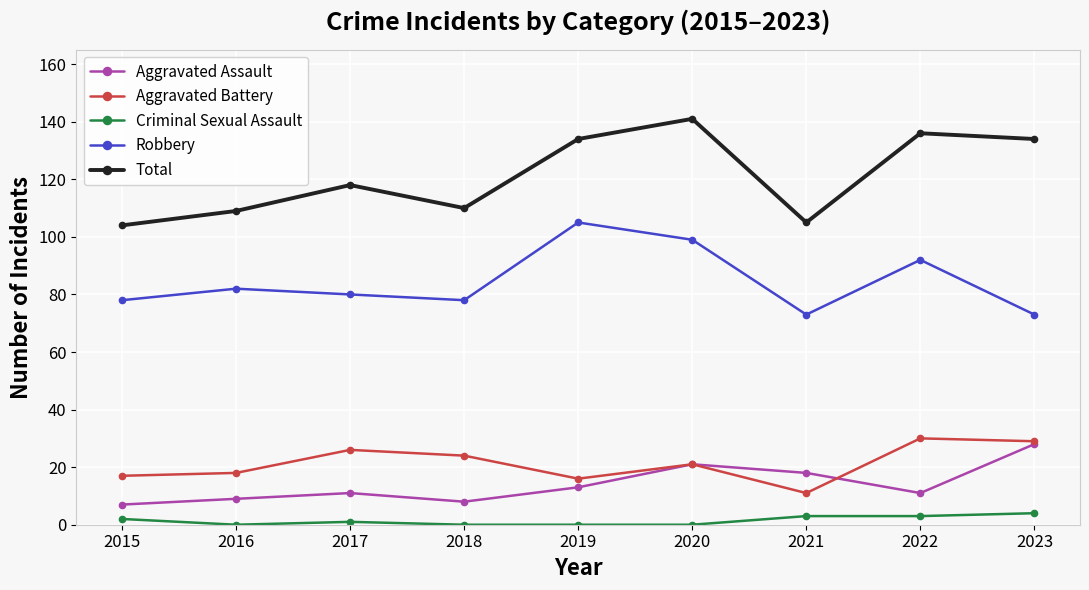

What is the difference between the highest and lowest values at 2023?

130